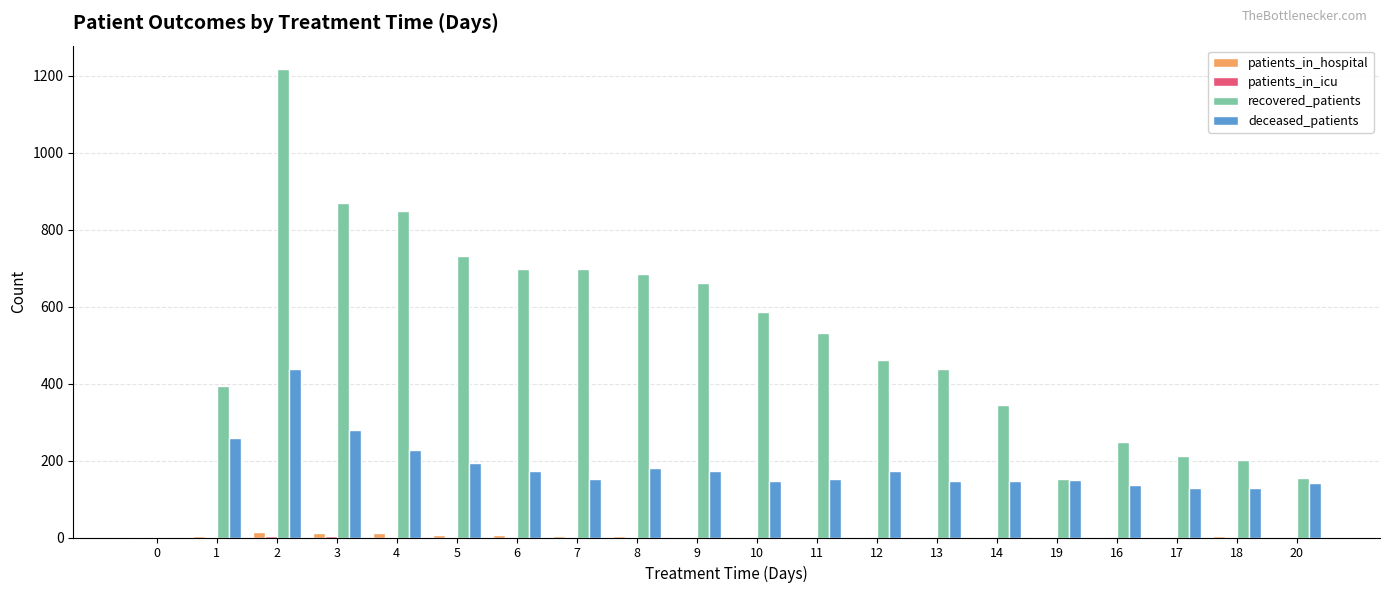

Which series has the widest spread of values?

recovered_patients